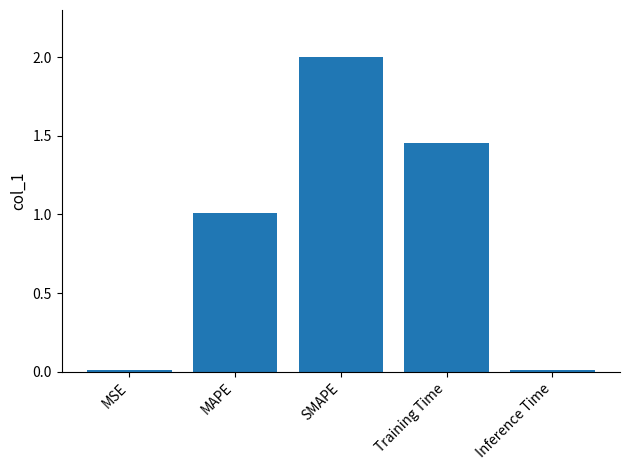

What is the average value?

0.9